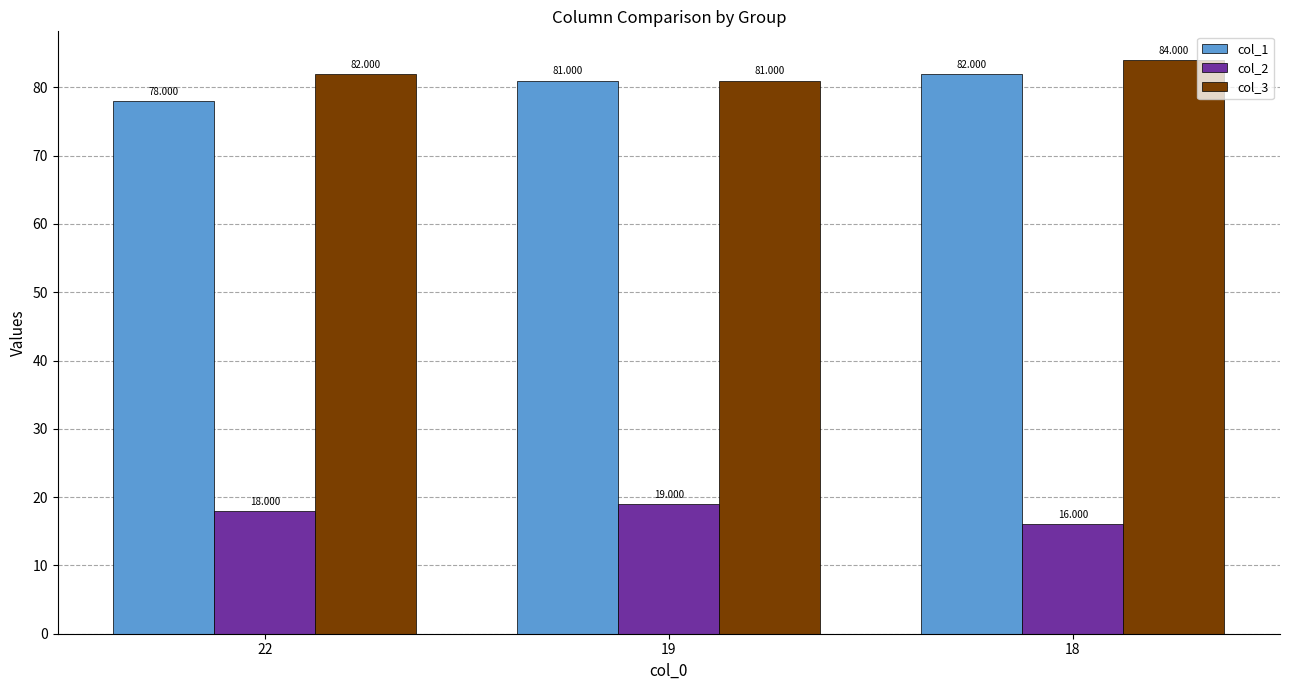

What is the value of the col_3 bar at the 2nd from the left?

81